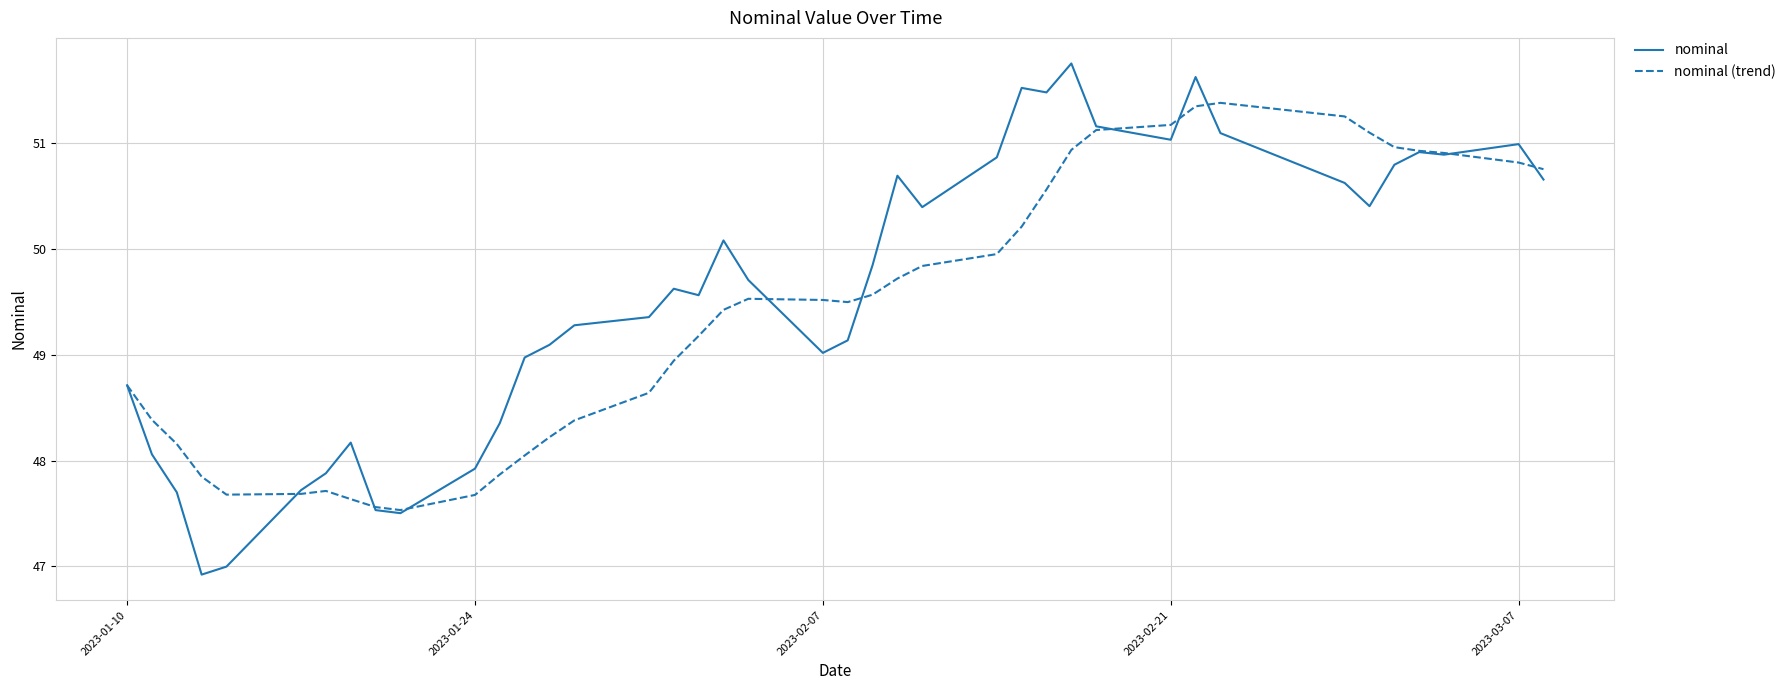

Rank the series by their maximum value, from highest to lowest.

nominal, nominal (trend)